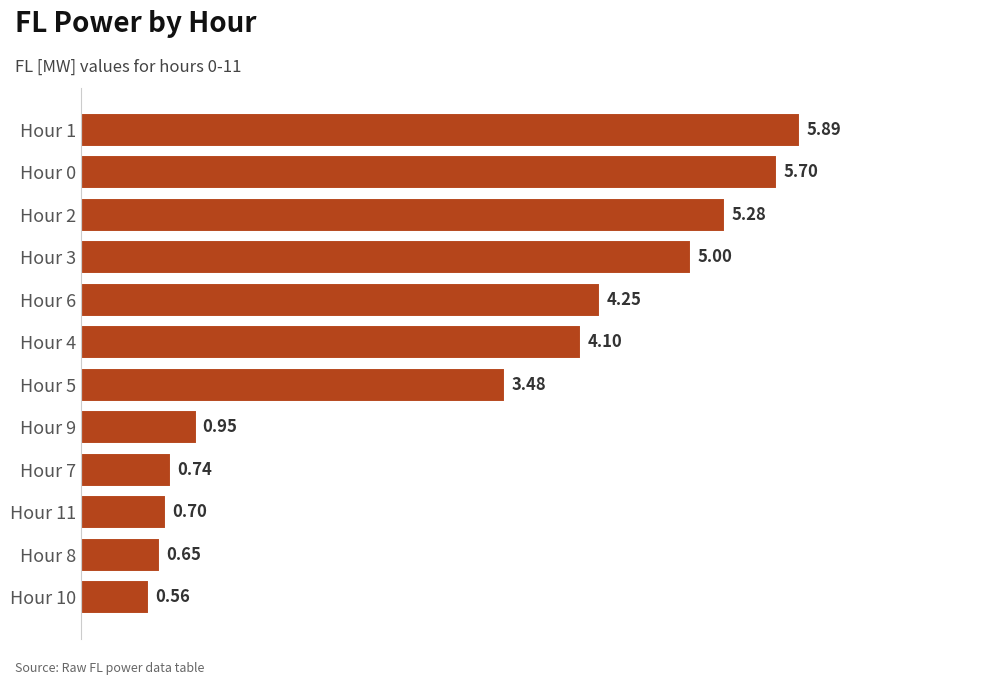

What is the sum of all values?

37.3